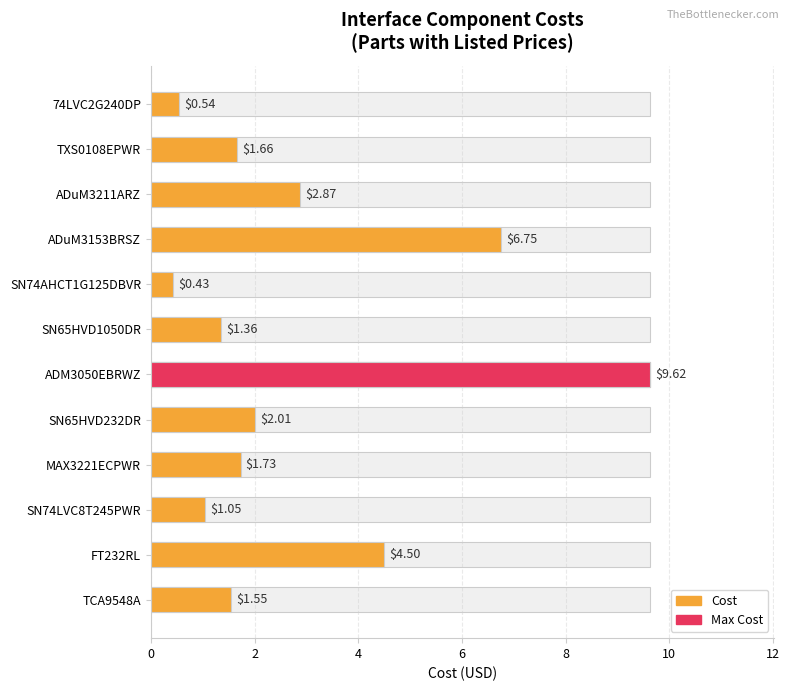

Reading left to right, what are all the values shown in this chart?

1.6	4.5	1.1	1.7	2.0	9.6	1.4	0.4	6.8	2.9	1.7	0.5